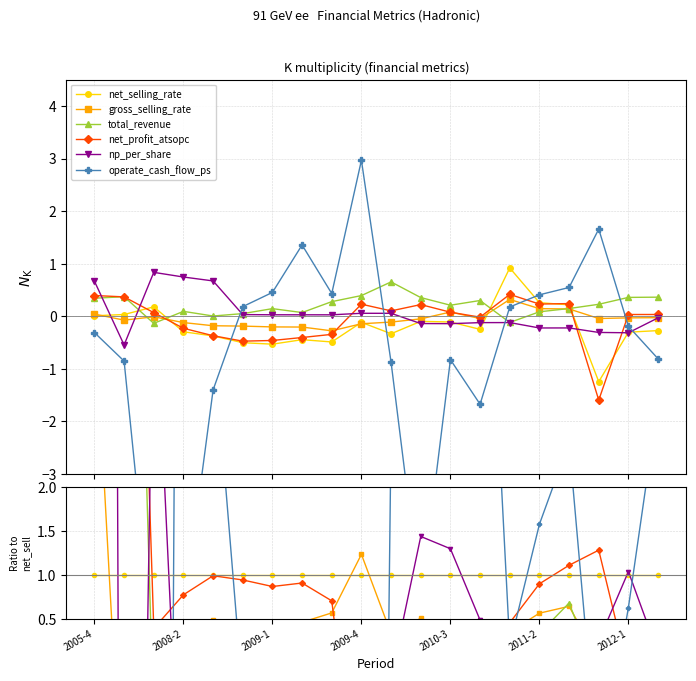

Which series has the largest range (max minus min)?

operate_cash_flow_ps